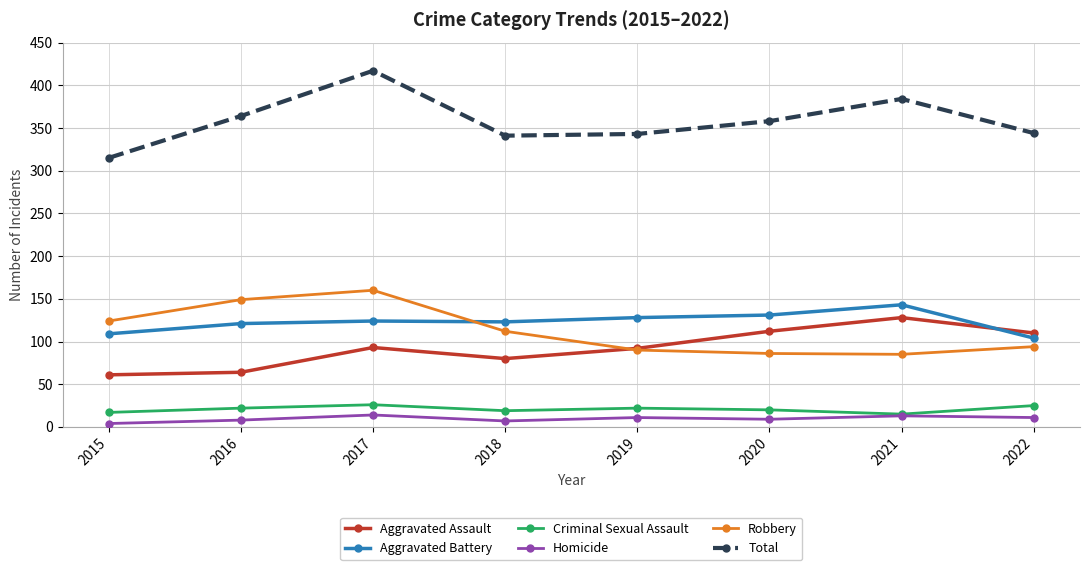

Where is the first local maximum for Total?

2017